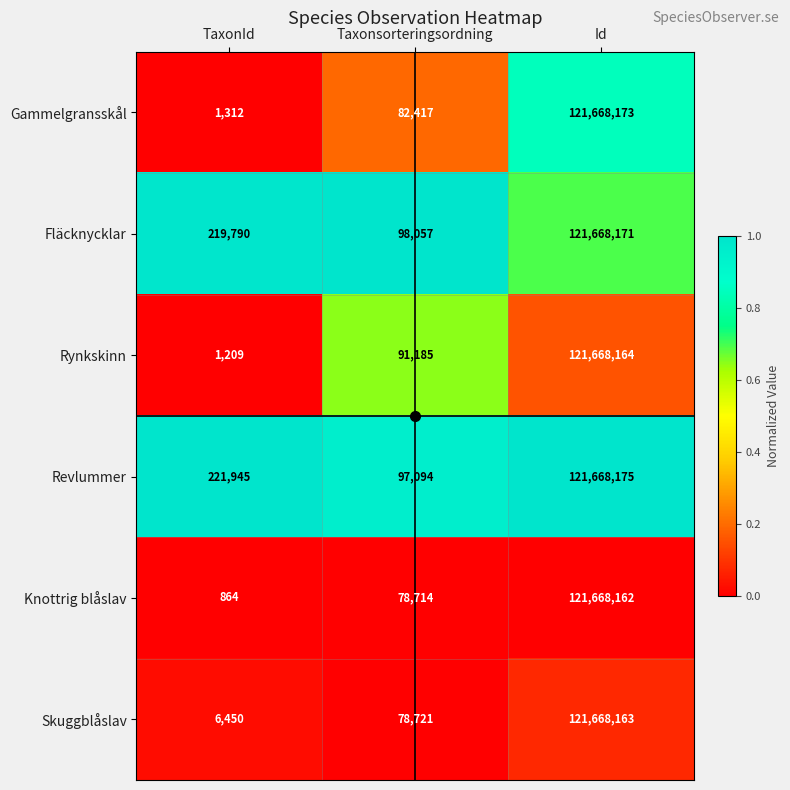

At Id, list the series in order from smallest to largest.

Knottrig blåslav, Skuggblåslav, Rynkskinn, Fläcknycklar, Gammelgransskål, Revlummer